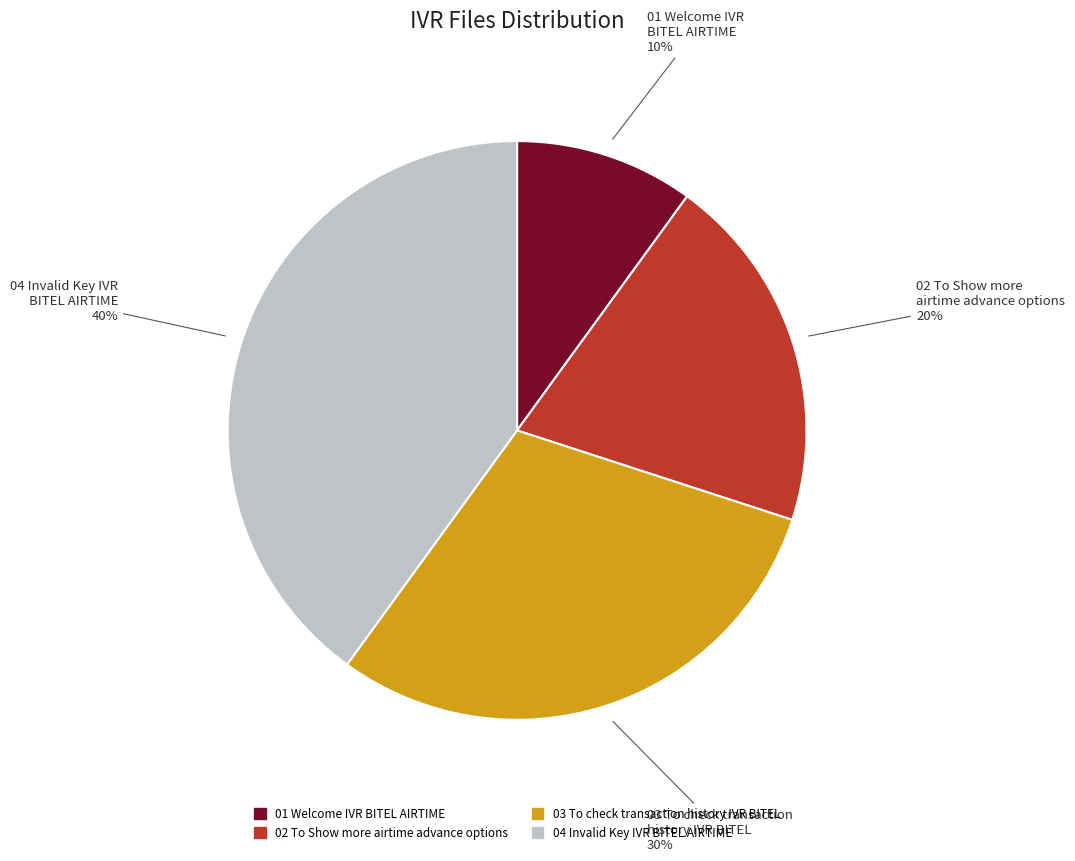

The 03 To check transaction history IVR BITEL slice represents 30% of the pie. True or false?

True